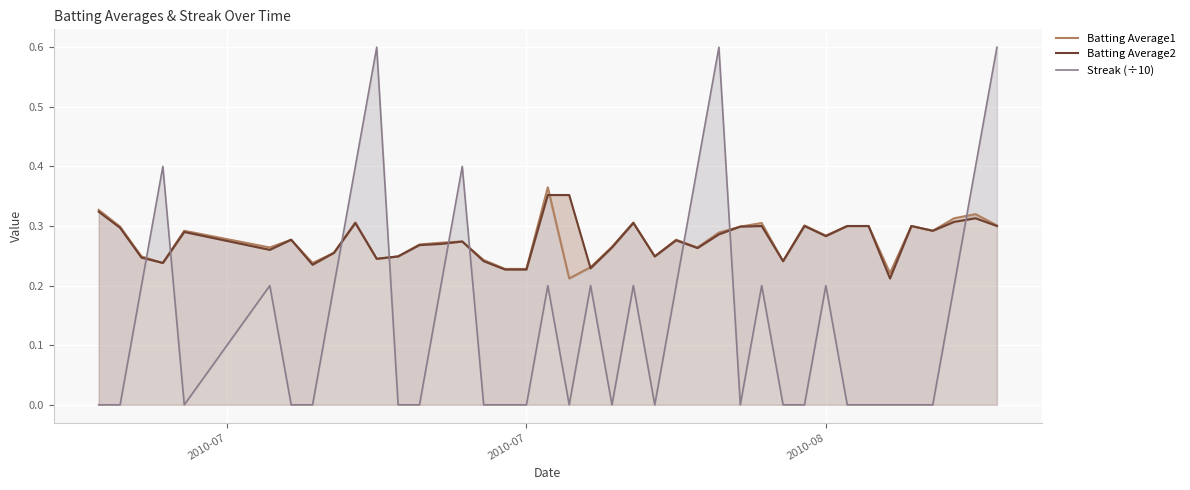

What are all the series names shown in the legend?

Batting Average1, Batting Average2, Streak (÷10)